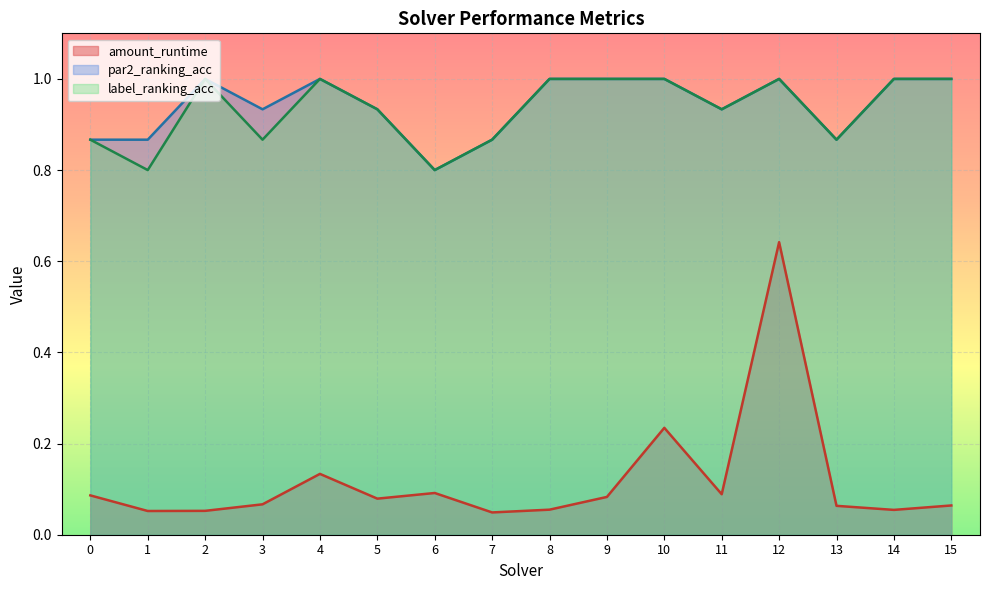

What is the value of the par2_ranking_acc point at the 10th from the left?

1.0